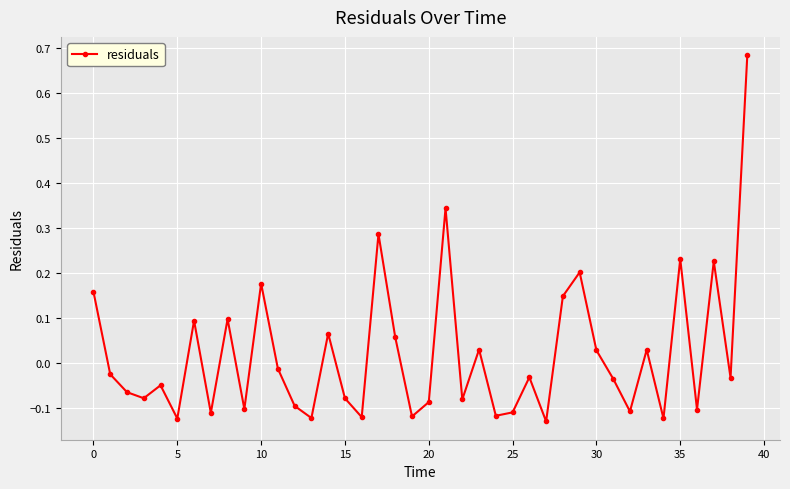

True or false: there are more than 2 points higher than both neighbors.

True